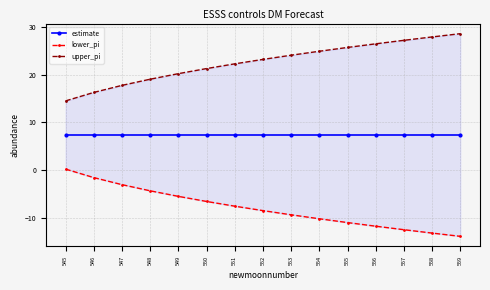

Which category has the lowest value in the estimate series?

545